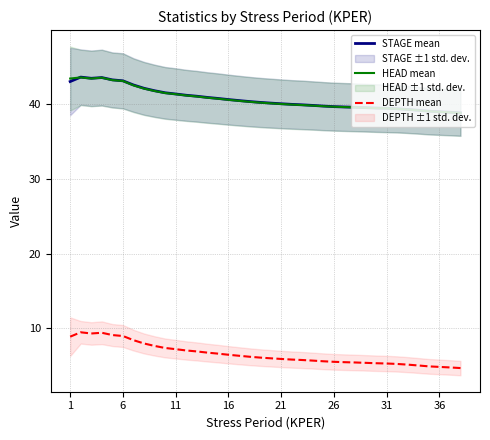

True or false: STAGE mean and DEPTH mean cross at least once.

False